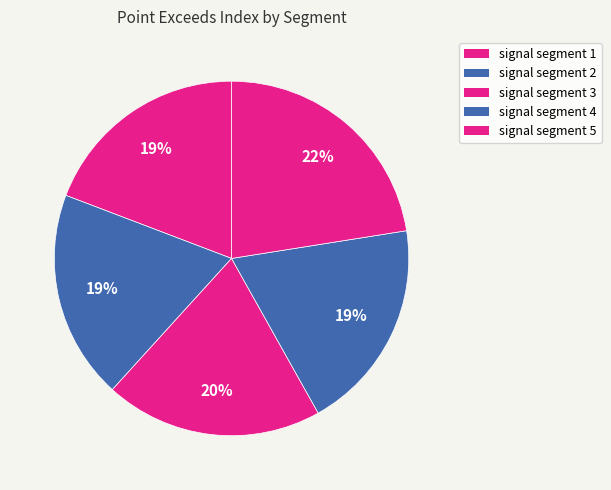

What is the ratio of the value at signal segment 5 to the value at signal segment 3?

1.1